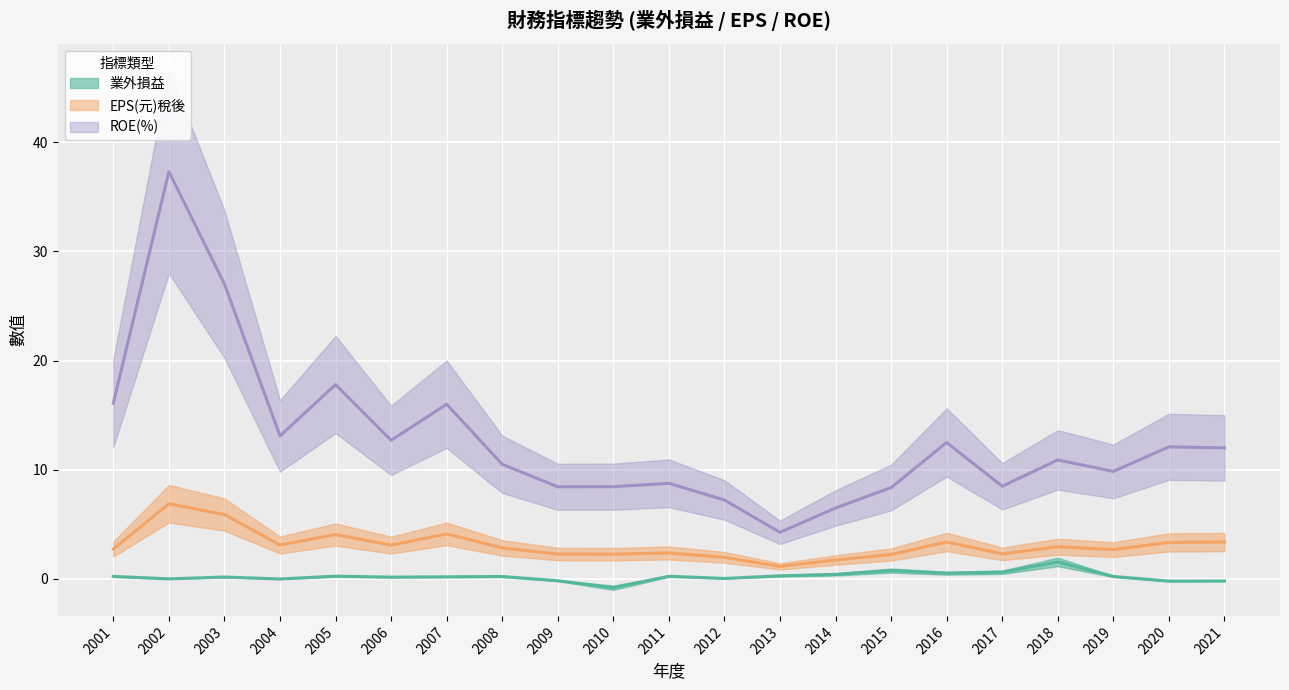

What is the lowest value of the ROE(%) series?

4.3